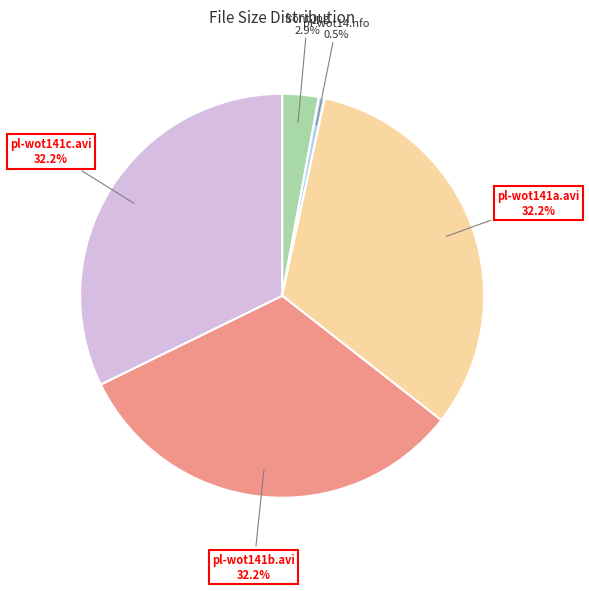

Is there any slice that represents more than half of the pie?

No